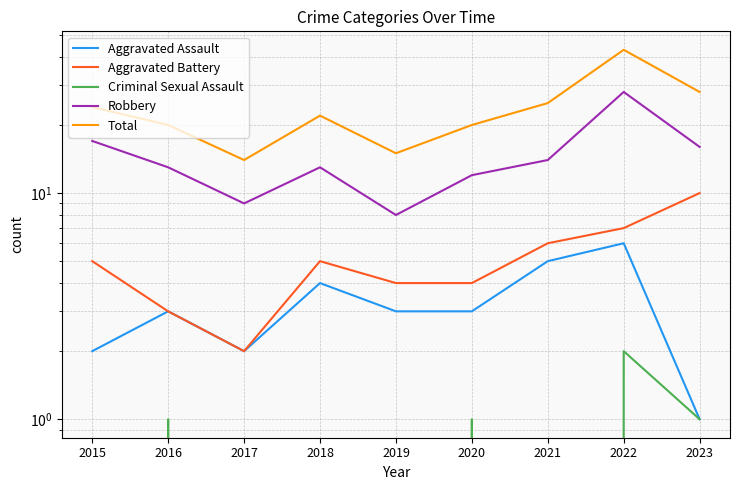

The value of Total at 2021 is 37. True or false?

False